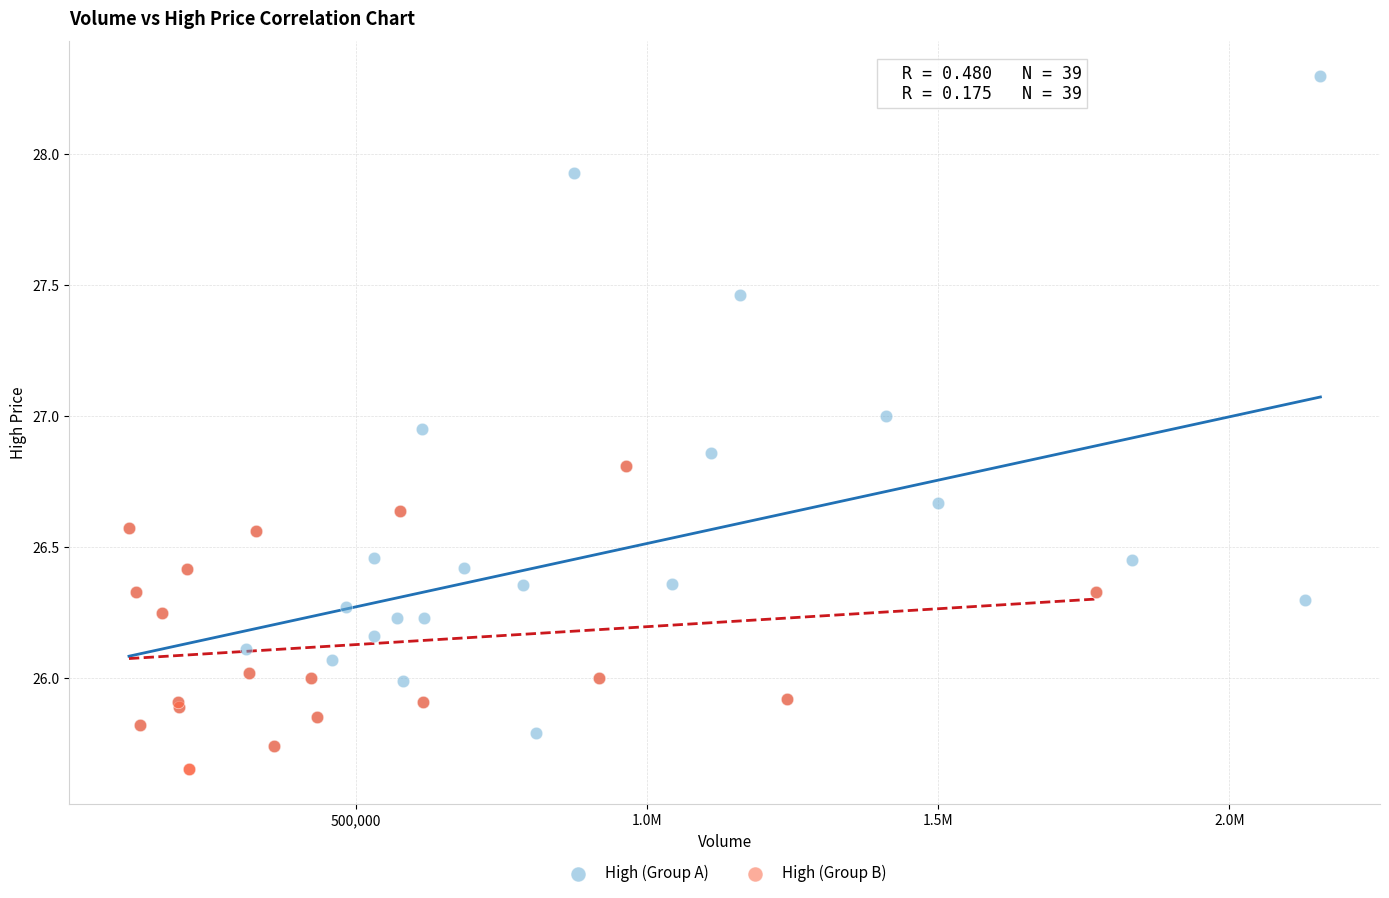

Which series has the widest spread of Y values?

High (Group A)